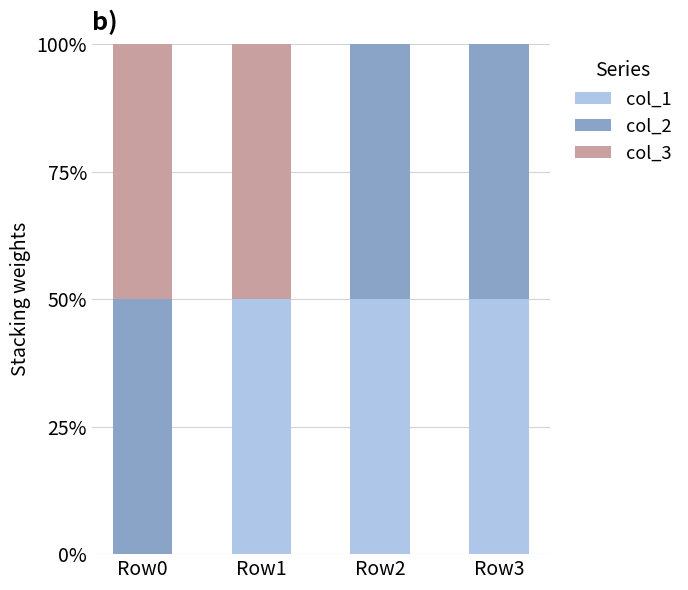

True or false: col_3 has a value of 0.0 at Row2.

True